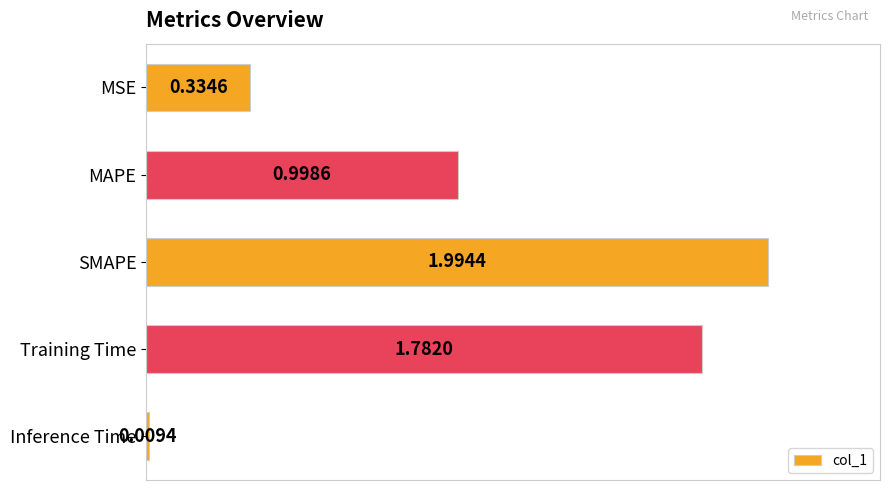

What is the change in value from MSE to Training Time?

+1.4